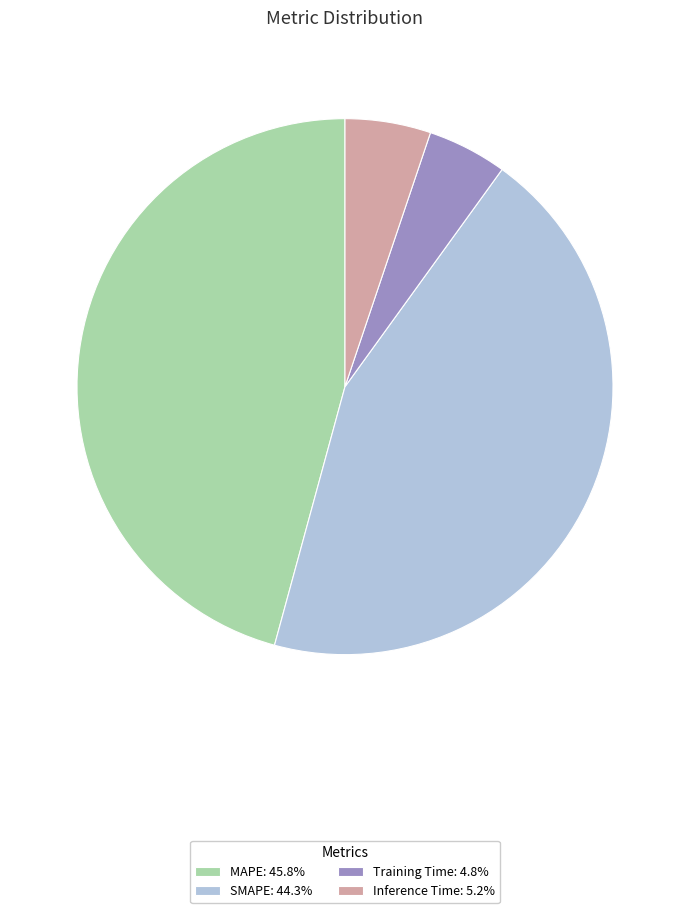

Does any single category account for the majority?

No